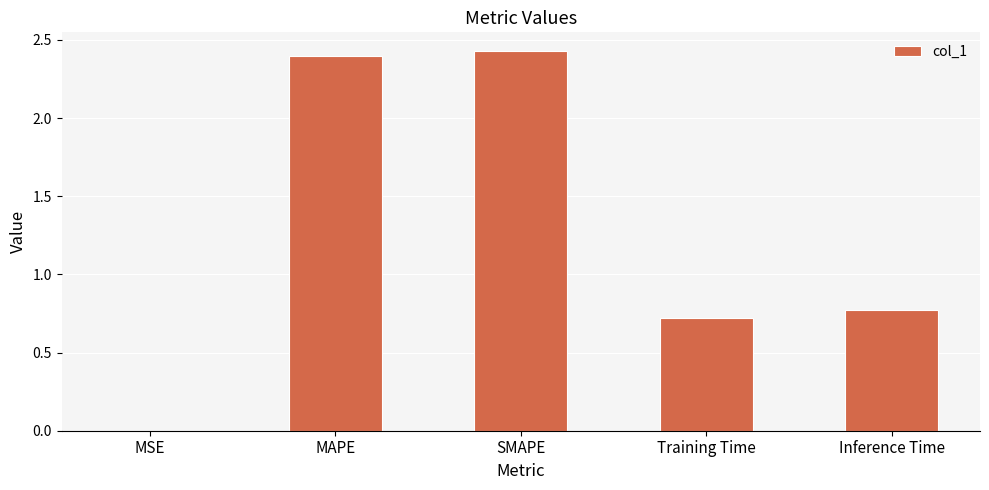

The chart shows a value of 0.7 at SMAPE. True or false?

False